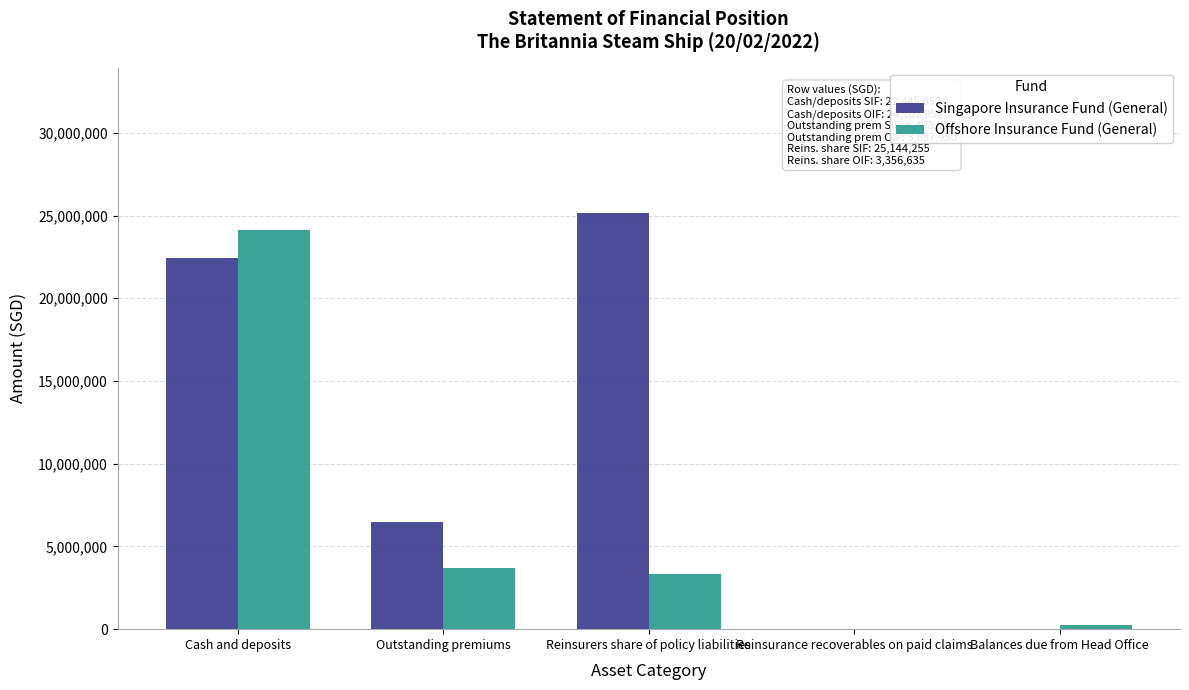

Are the bars horizontal?

No